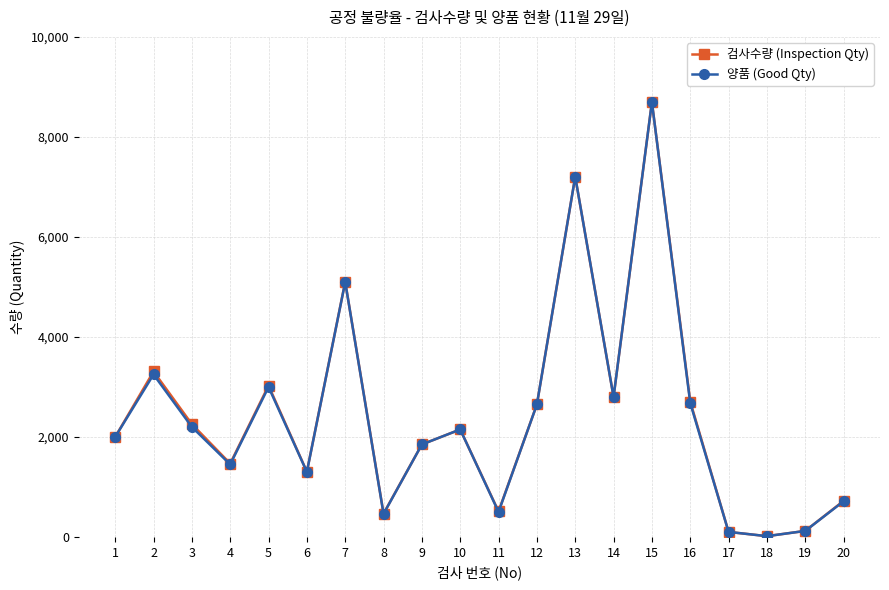

Between 6 and 19, which series saw the biggest shift?

검사수량 (Inspection Qty)